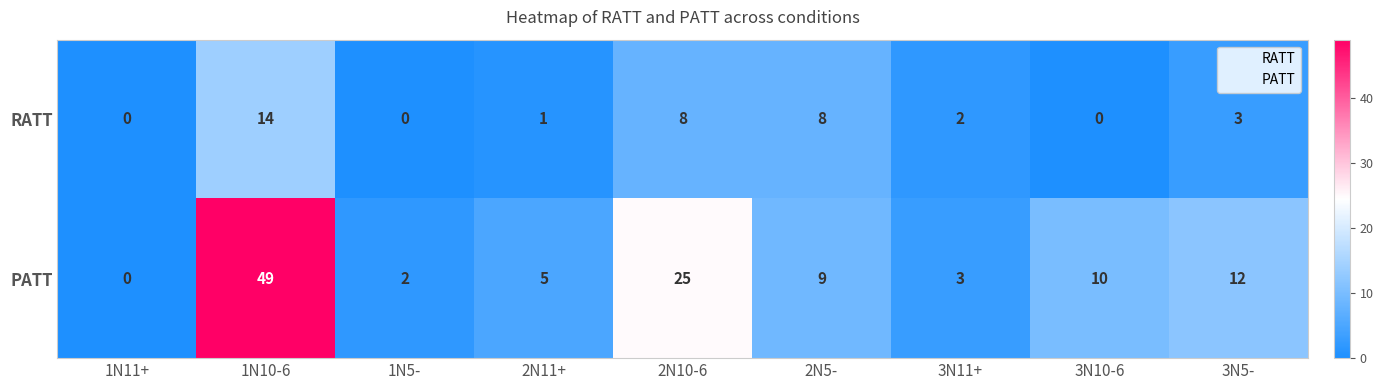

Which label corresponds to the largest value in the chart?

1N10-6